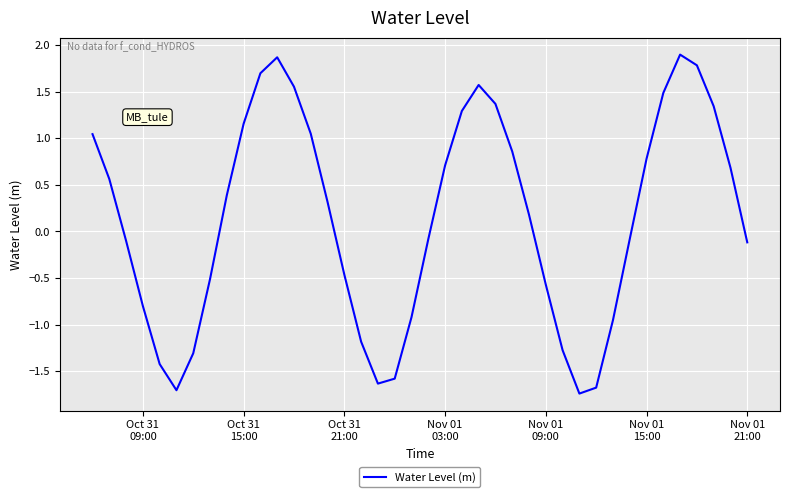

What is the difference between the maximum and minimum values?

3.6